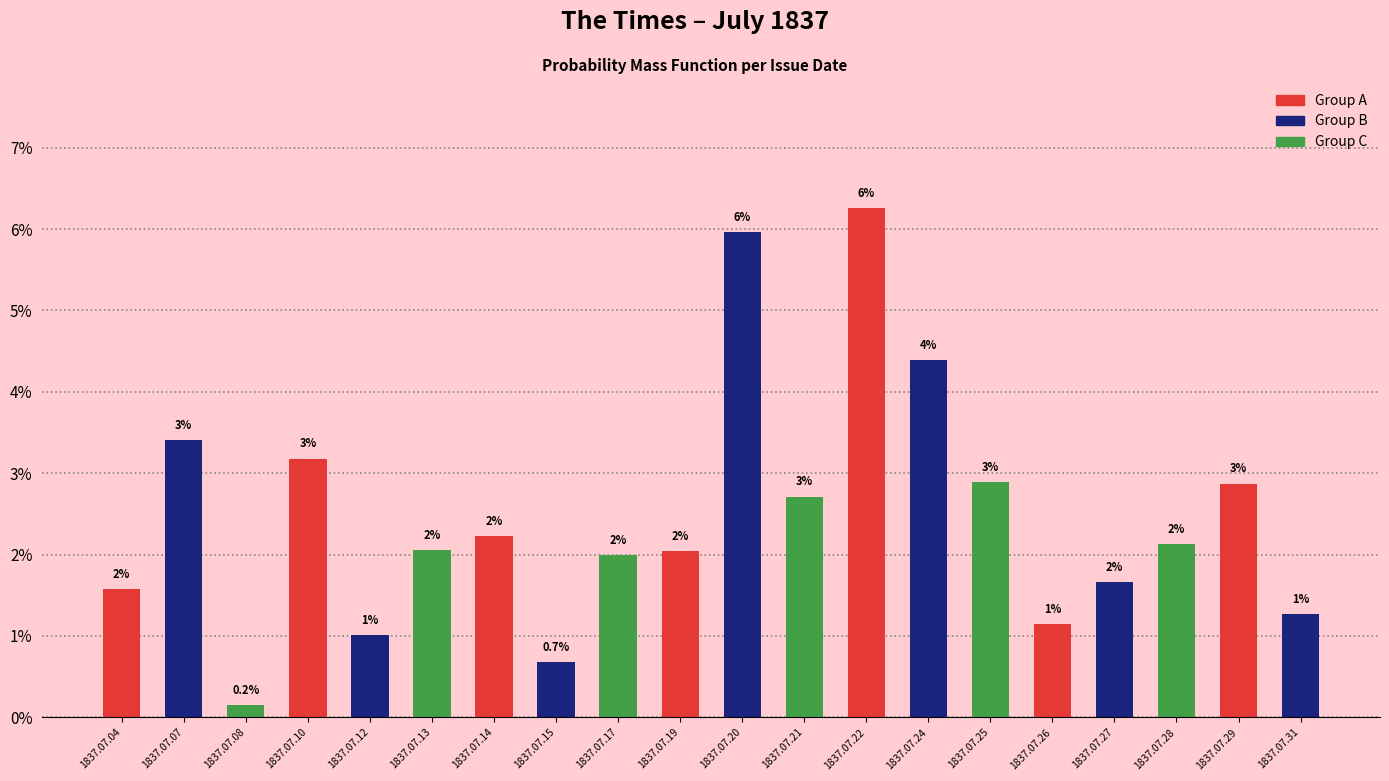

Reading left to right, what are all the values shown in this chart?

1837.07.04=0.0	1837.07.07=0.0	1837.07.08=0.0	1837.07.10=0.0	1837.07.12=0.0	1837.07.13=0.0	1837.07.14=0.0	1837.07.15=0.0	1837.07.17=0.0	1837.07.19=0.0	1837.07.20=0.1	1837.07.21=0.0	1837.07.22=0.1	1837.07.24=0.0	1837.07.25=0.0	1837.07.26=0.0	1837.07.27=0.0	1837.07.28=0.0	1837.07.29=0.0	1837.07.31=0.0